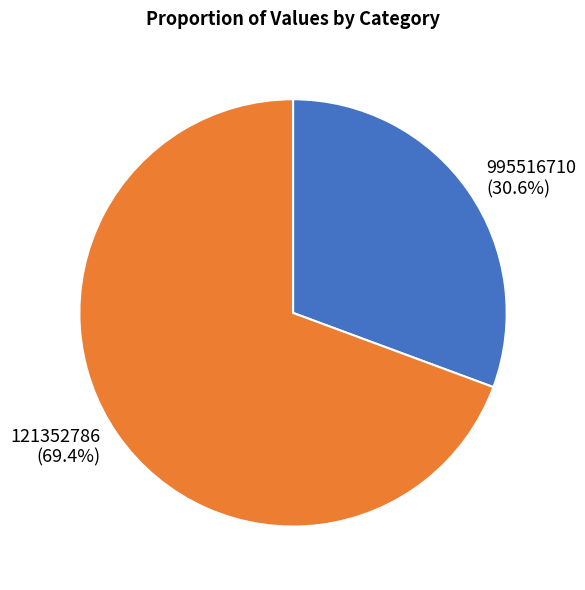

To the nearest percent, what is the average slice percentage?

50%